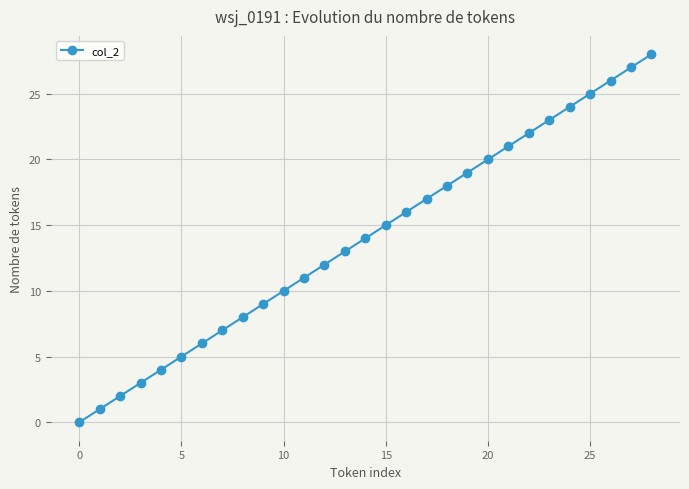

What is the difference between the maximum and minimum values?

28